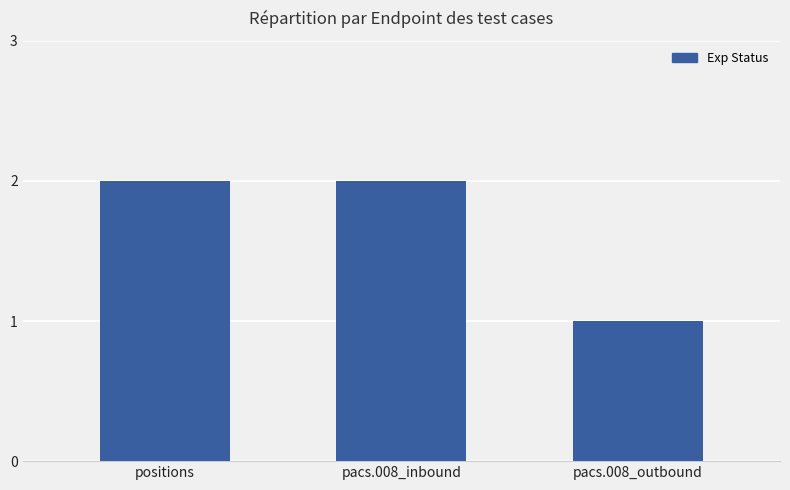

What is the change in value from positions to pacs.008_outbound?

-1